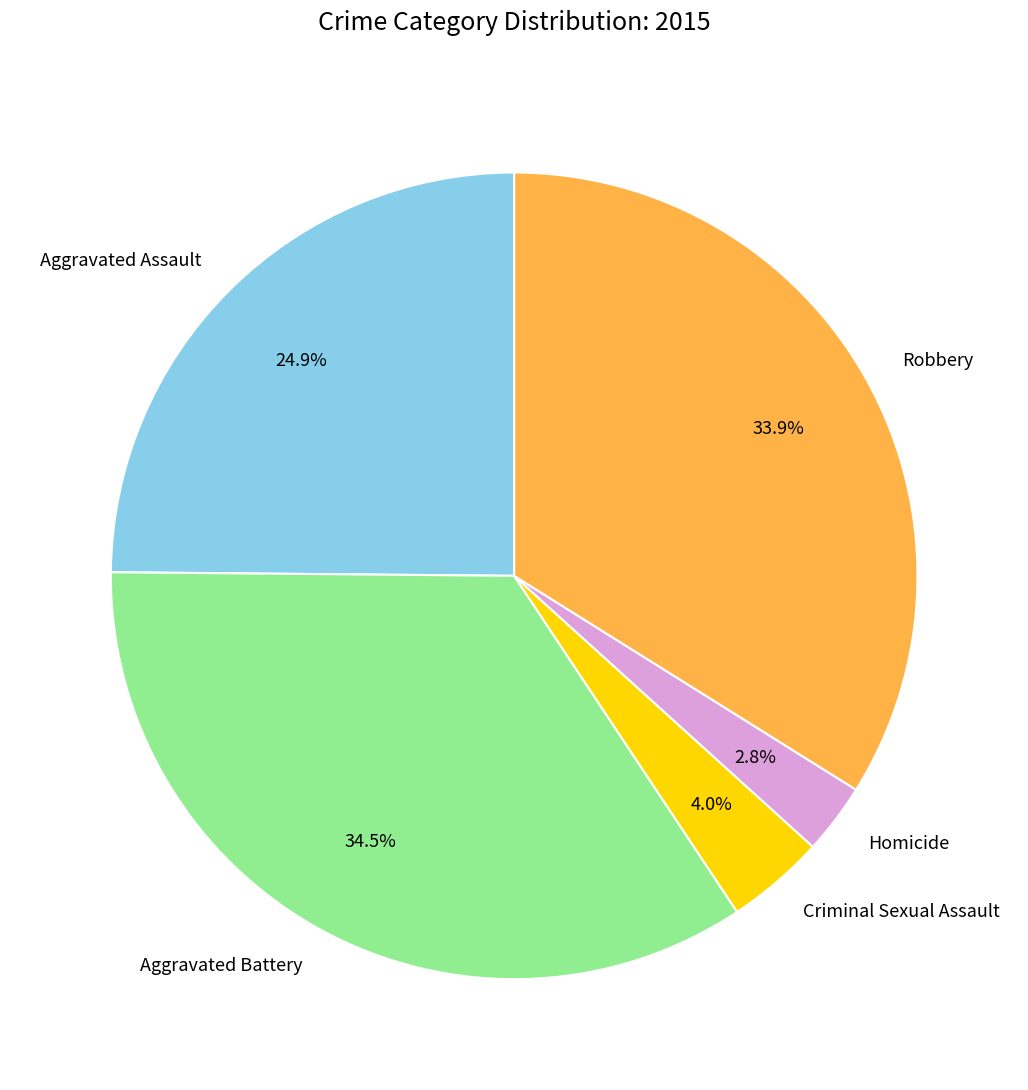

Rank the categories by value from highest to lowest.

Aggravated Battery, Robbery, Aggravated Assault, Criminal Sexual Assault, Homicide